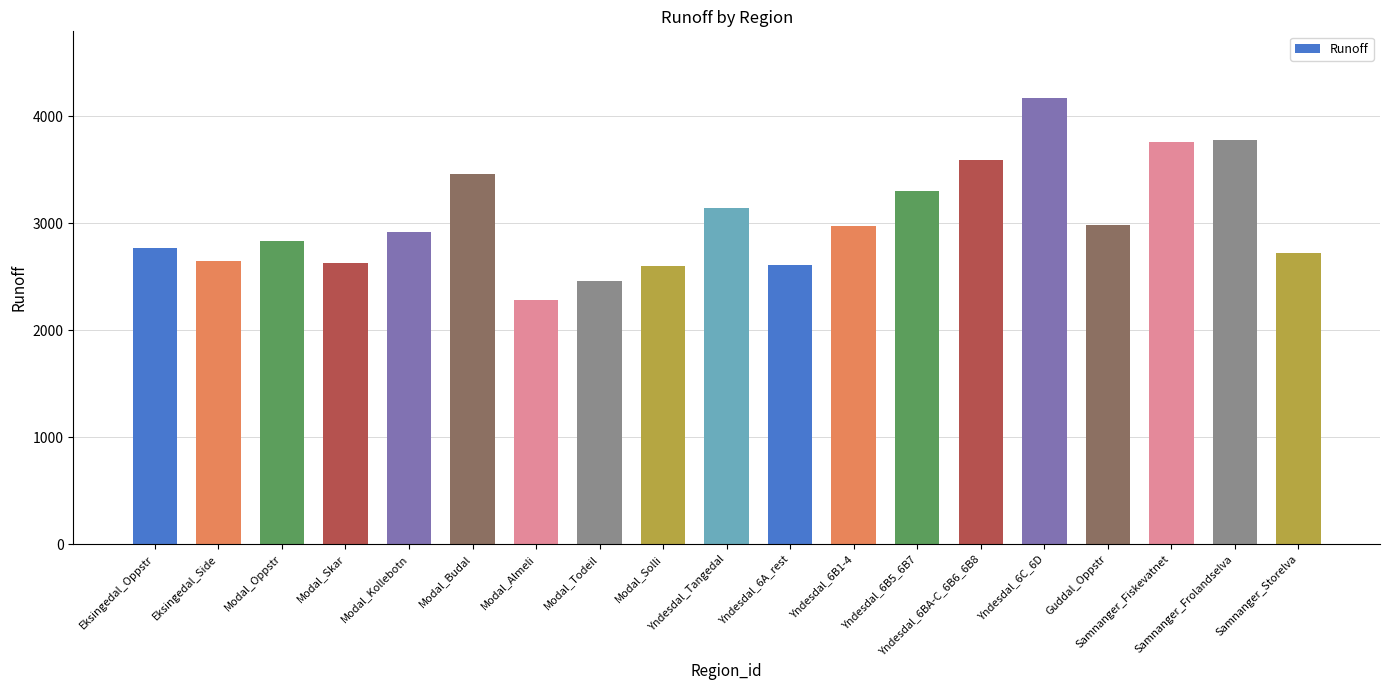

What is the sum of all values?

57627.8